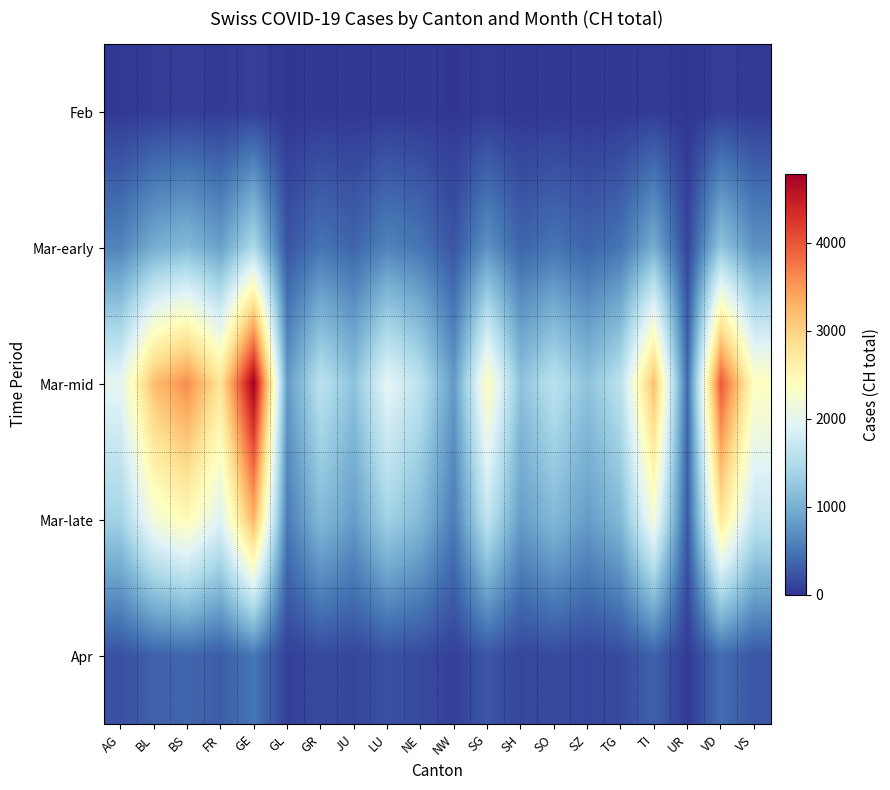

Which series has the widest spread of values?

Mar-mid